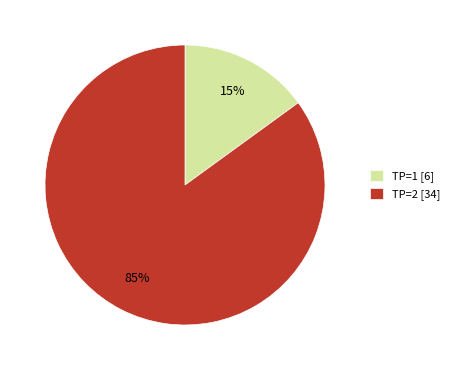

Does TP=1 represent more than half of the total?

No